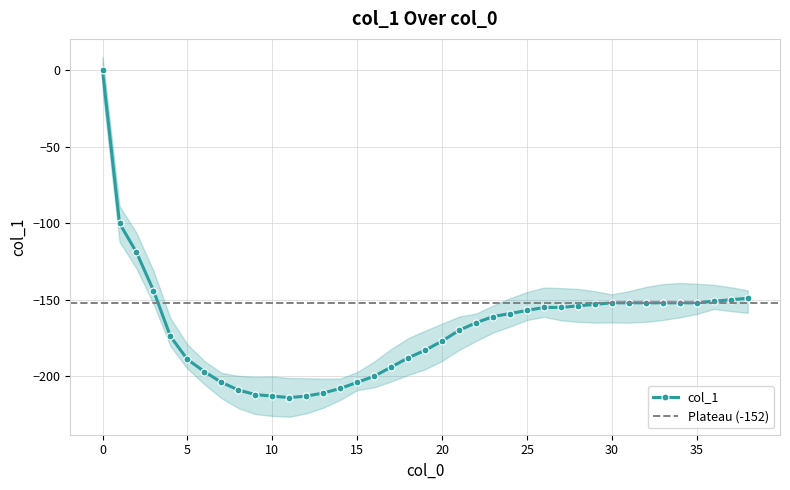

Is it true that the value at 14 is -57?

False